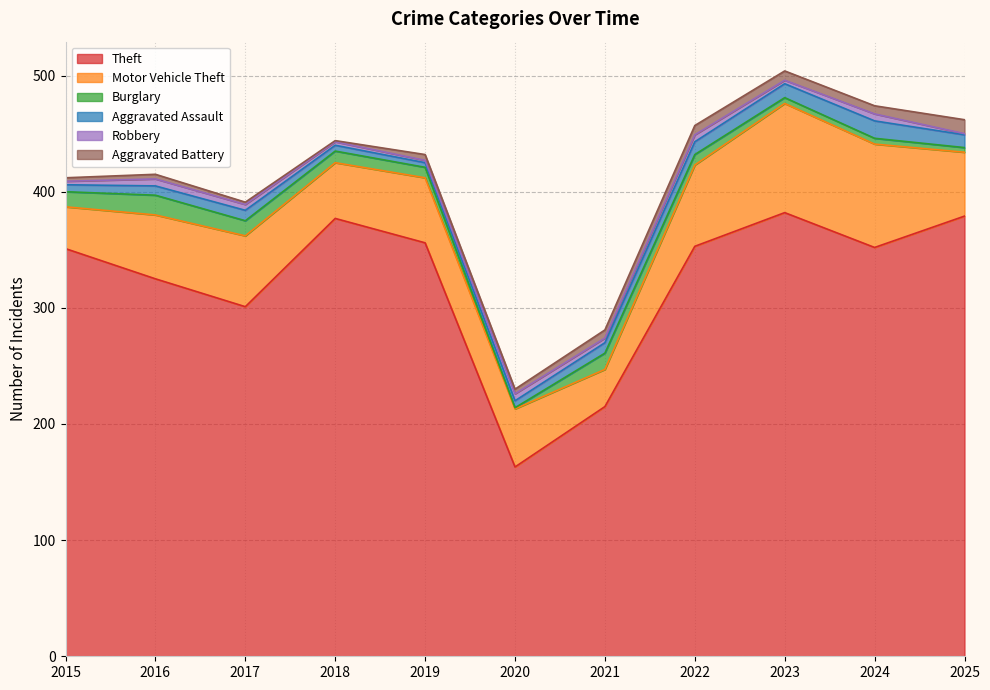

What is the sum of all Theft values?

3554